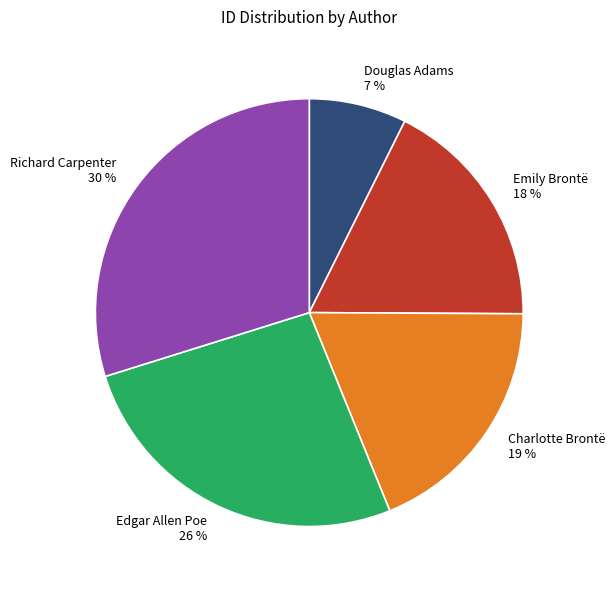

To the nearest percent, what is the combined percentage of Edgar Allen Poe and Charlotte Brontë?

45%